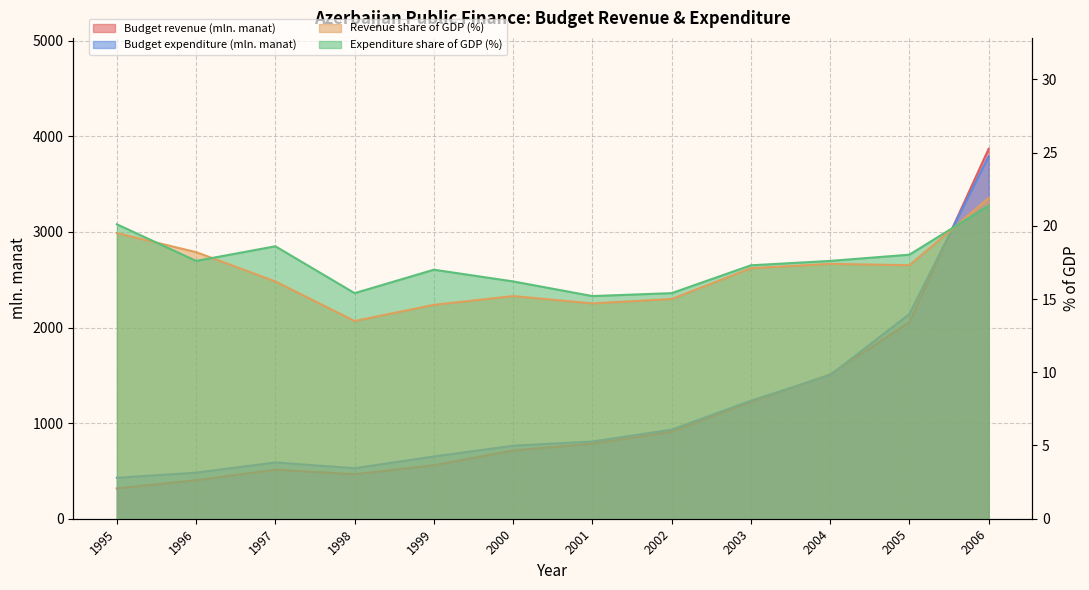

What is the difference between the highest and lowest values at 1996?

464.3